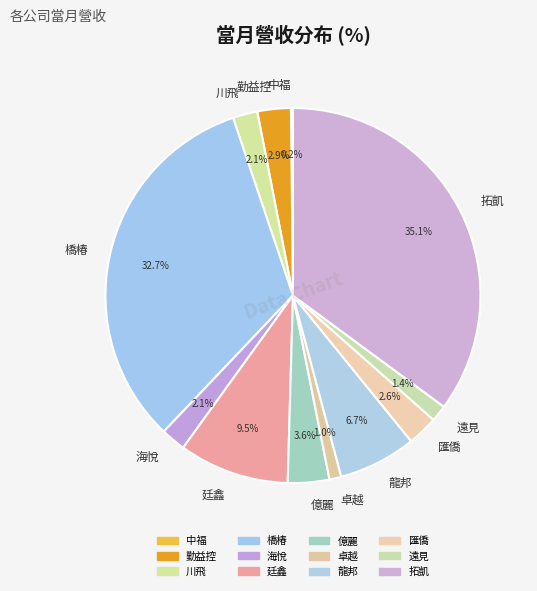

What percentage is NOT represented by 龍邦?

93.3%